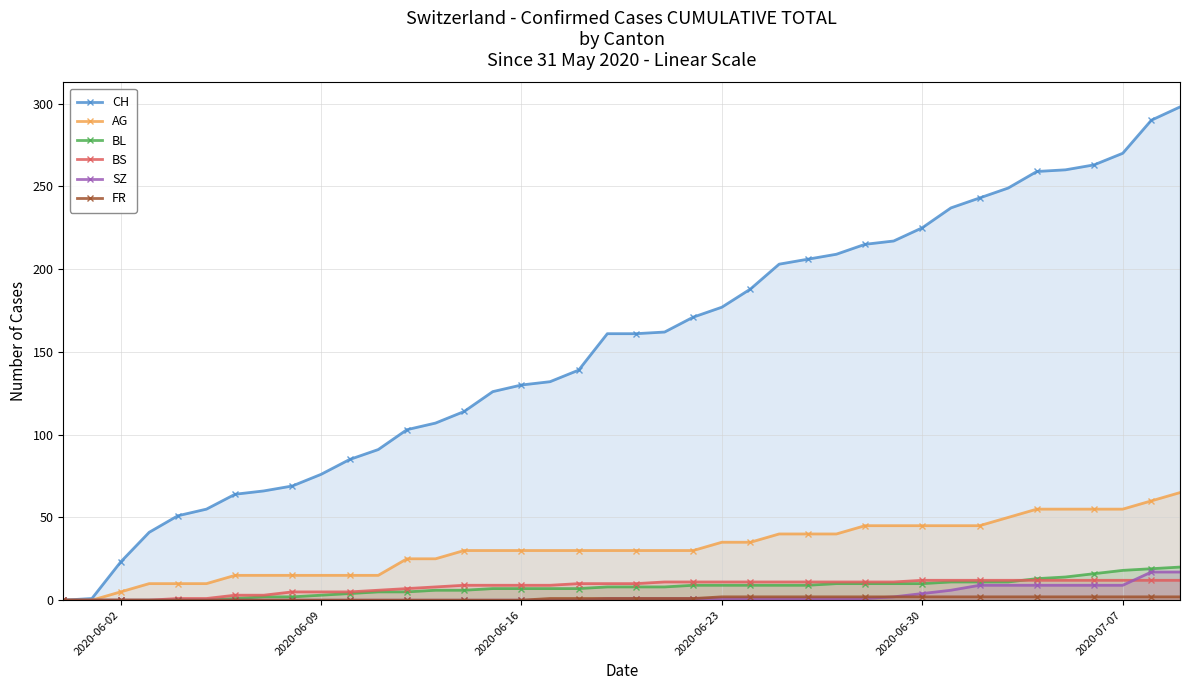

True or false: BL and AG cross at least once.

False